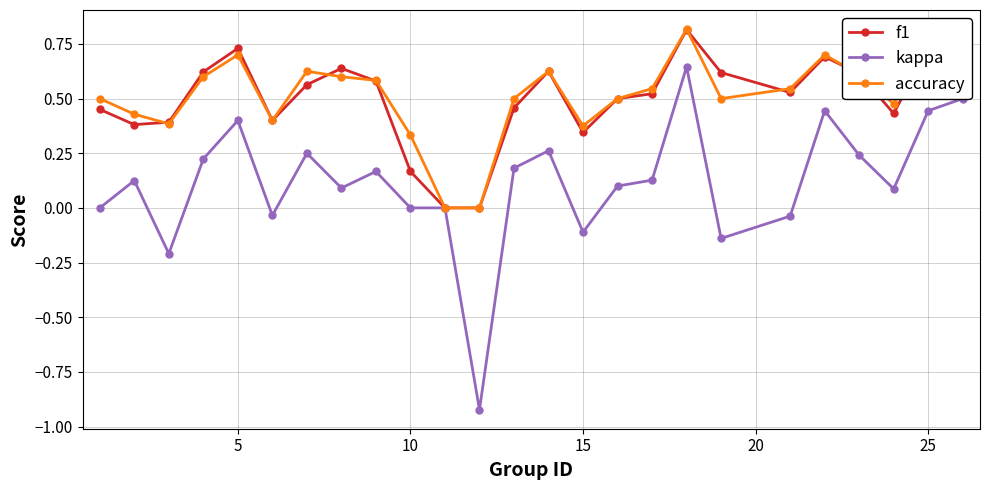

Which series has the widest spread of values?

kappa